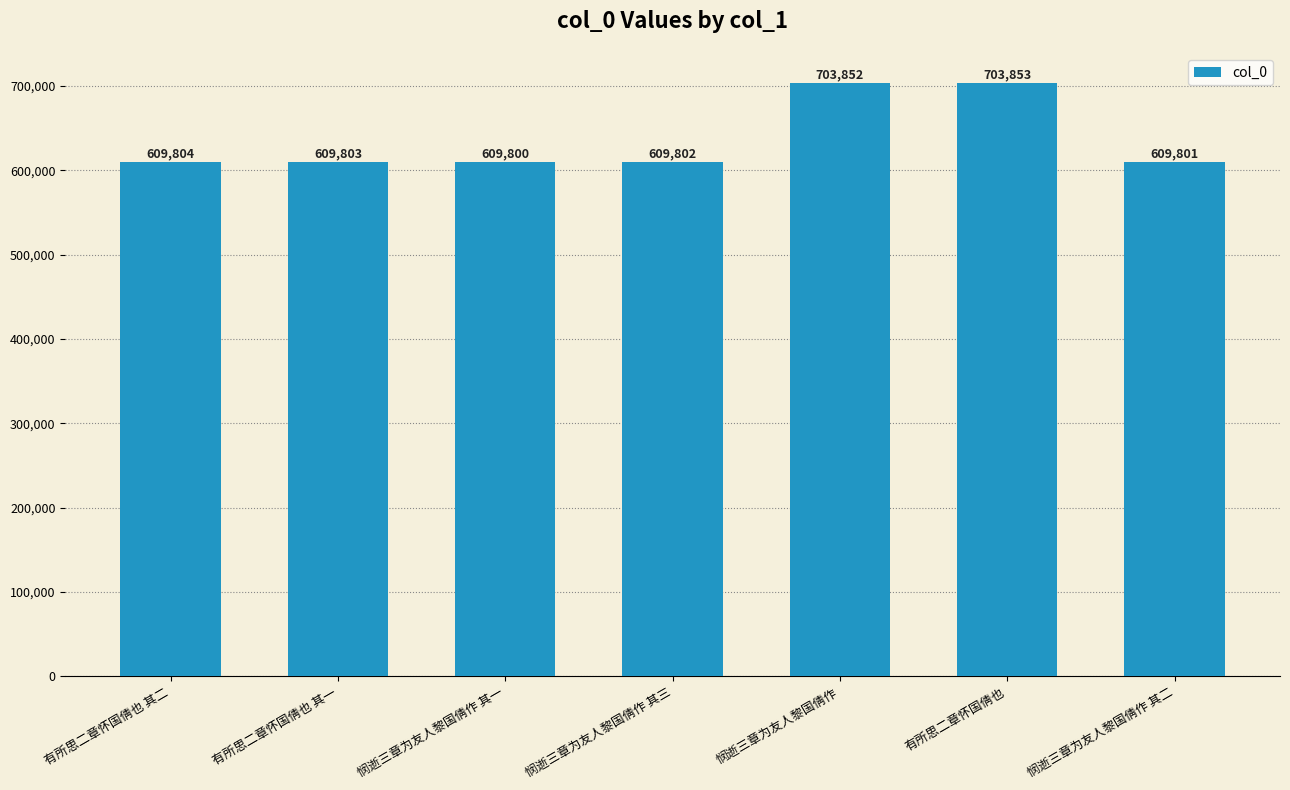

Which label corresponds to the largest value in the chart?

有所思二章怀国倩也